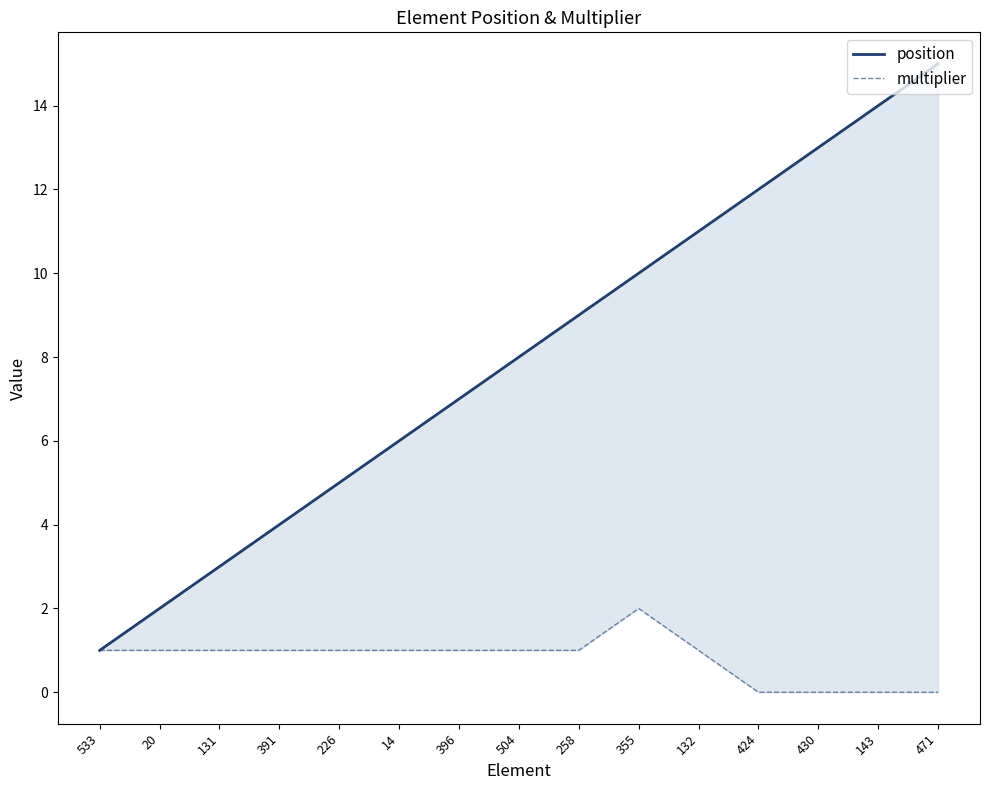

What are all the series names shown in the legend?

position, multiplier